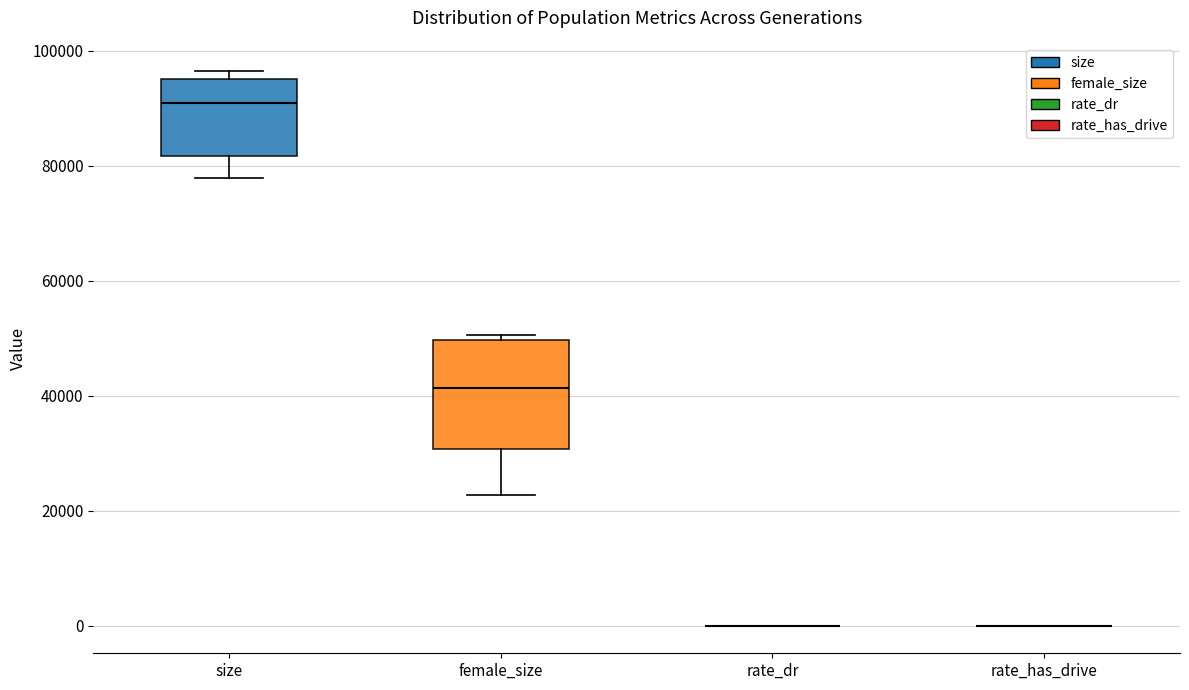

Reading left to right, read every box against the y-axis: the position of its median line, the range the box covers, and the ends of its whiskers. The values are not printed on the chart, so give them approximately, as read against the axis.

size: median 90000, box 82000 to 96000, whiskers 78000 to 96000 (just above the box's upper edge)
female_size: median 42000, box 30000 to 50000, whiskers 22000 to 50000 (just above the box's upper edge)
rate_dr: box collapsed to a line at 0, whiskers 0 to 0
rate_has_drive: box collapsed to a line at 0, whiskers 0 to 0